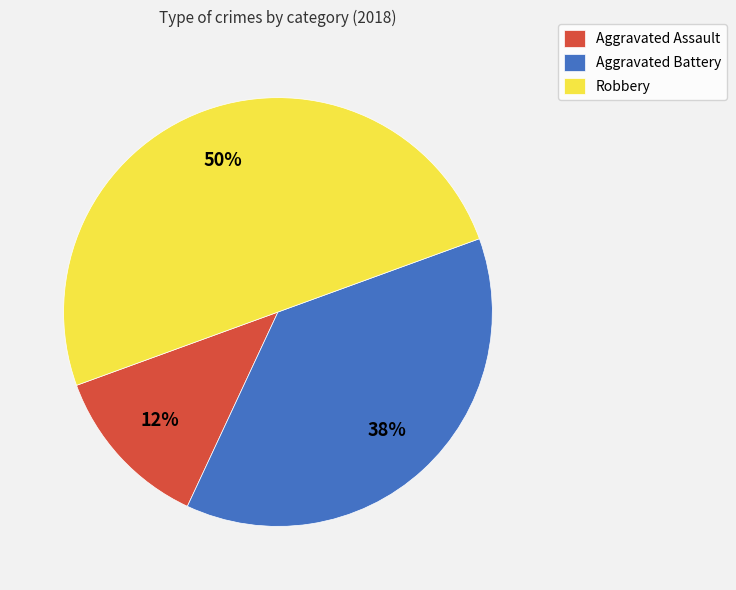

Between Robbery and Aggravated Assault, which is larger?

Robbery